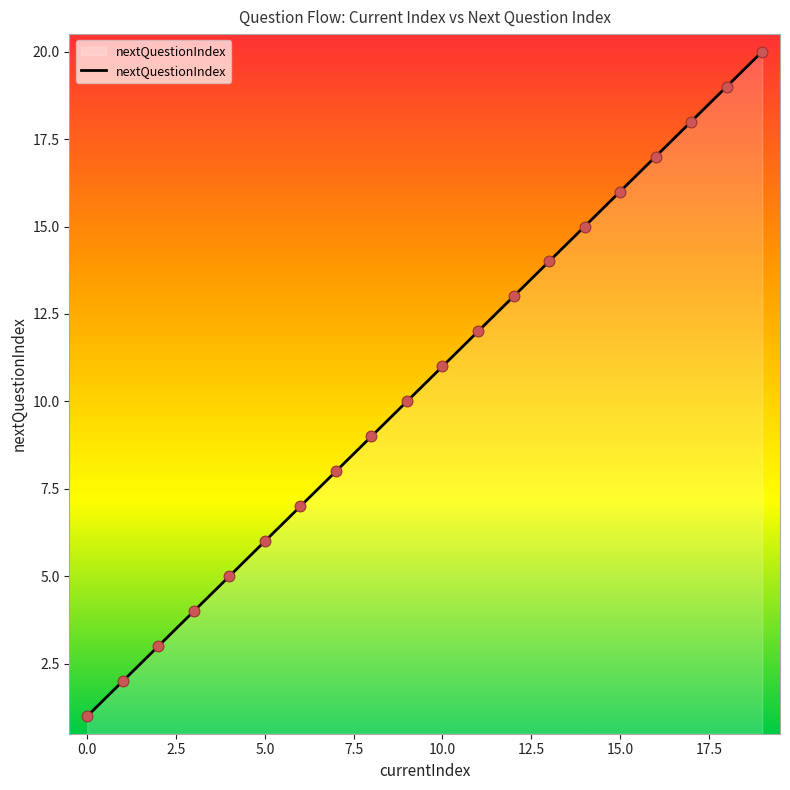

What is the difference between the maximum and minimum values?

19